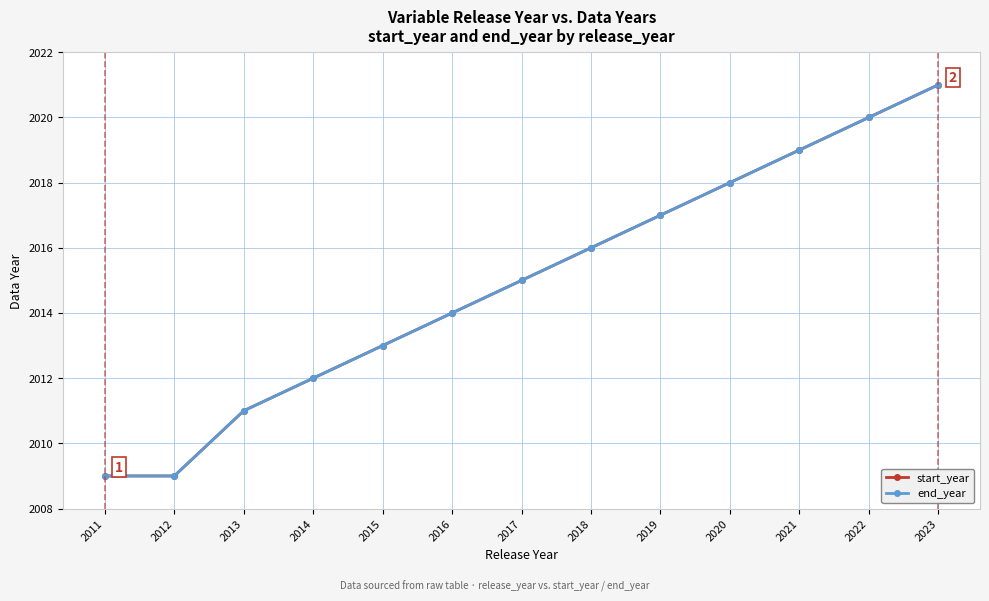

Is this an area chart (filled region under the line)?

No